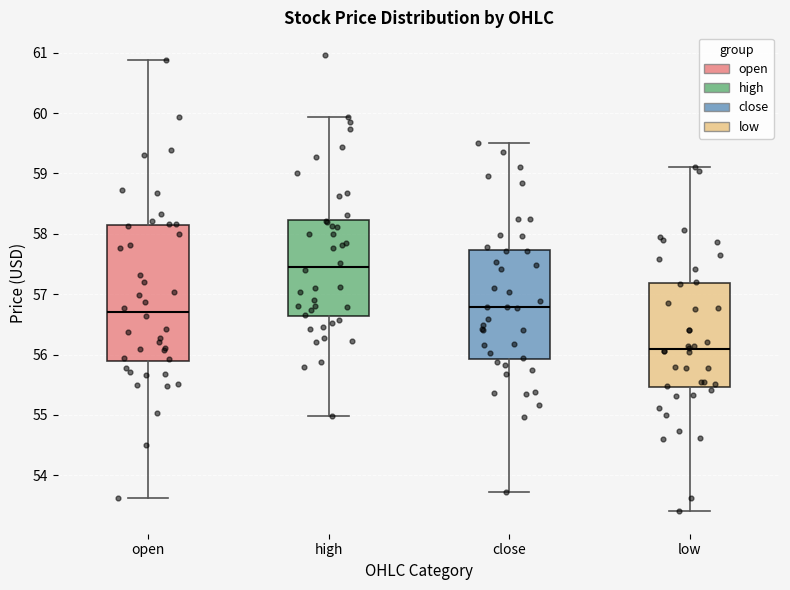

Reading left to right, transcribe this box plot: for each box, give where its median line is, the range the box spans, and where its two whiskers end, as read against the y-axis. The values are not printed on the chart, so give them approximately, as read against the axis.

open: median 56.7, box 55.9 to 58.1, whiskers 53.6 to 60.9
high: median 57.5, box 56.6 to 58.2, whiskers 55.0 to 59.9
close: median 56.8, box 55.9 to 57.7, whiskers 53.7 to 59.5
low: median 56.1, box 55.5 to 57.2, whiskers 53.4 to 59.1